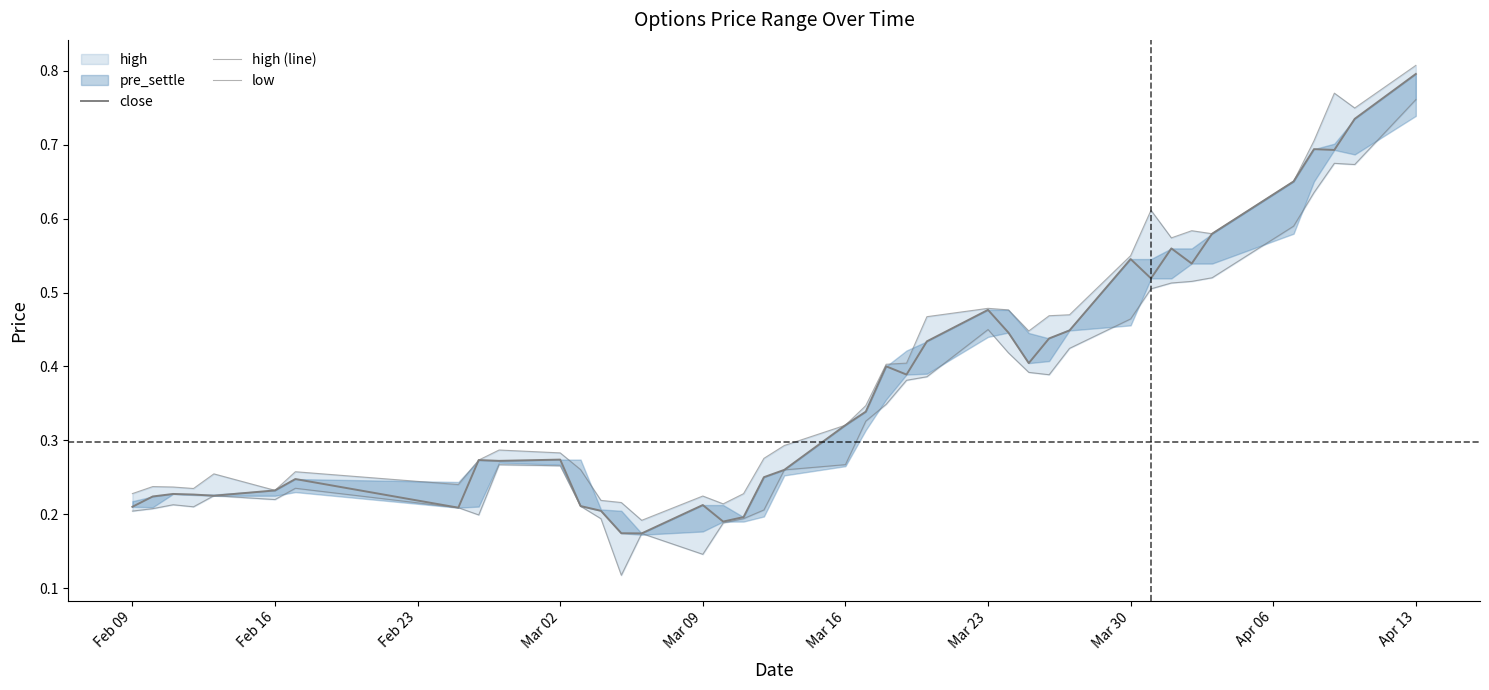

Reading right to left, what are all the values shown in this chart?

close: 0.8	0.7	0.7	0.7	0.7	0.6	0.5	0.6	0.5	0.5	0.4	0.4	0.4	0.4	0.5	0.4	0.4	0.4	0.3	0.3	0.3	0.3	0.2	0.2	0.2	0.2	0.2	0.2	0.2	0.3	0.3	0.3	0.2	0.2	0.2	0.2	0.2	0.2	0.2	0.2
high (line): 0.8	0.7	0.8	0.7	0.7	0.6	0.6	0.6	0.6	0.6	0.5	0.5	0.4	0.5	0.5	0.5	0.4	0.4	0.3	0.3	0.3	0.3	0.2	0.2	0.2	0.2	0.2	0.2	0.3	0.3	0.3	0.3	0.2	0.3	0.2	0.3	0.2	0.2	0.2	0.2
low: 0.8	0.7	0.7	0.6	0.6	0.5	0.5	0.5	0.5	0.5	0.4	0.4	0.4	0.4	0.5	0.4	0.4	0.3	0.3	0.3	0.3	0.2	0.2	0.2	0.1	0.2	0.1	0.2	0.2	0.3	0.3	0.2	0.2	0.2	0.2	0.2	0.2	0.2	0.2	0.2